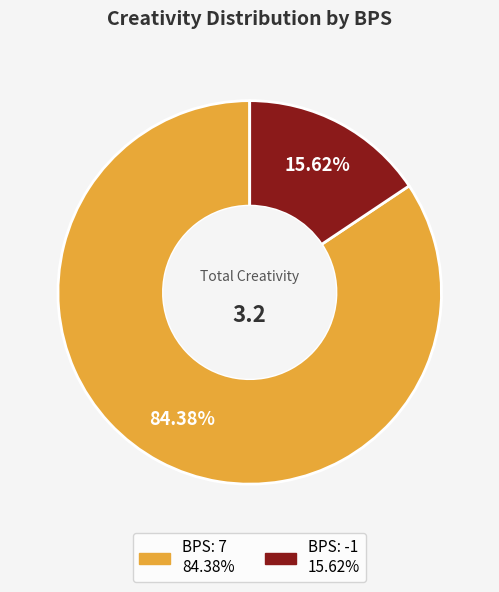

Is there a majority slice in this chart?

Yes